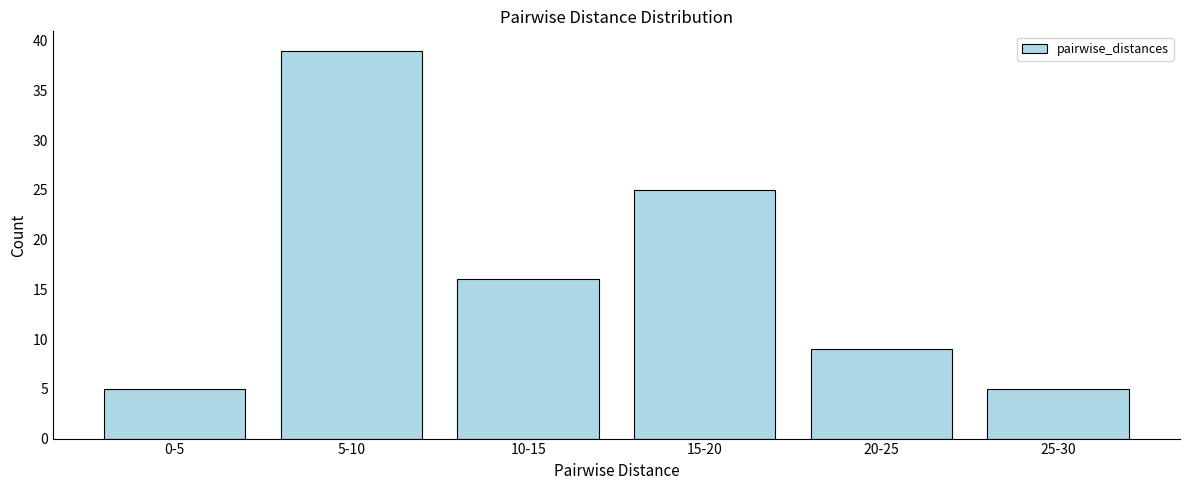

Reading left to right, transcribe all the data shown in this chart.

0-5=5	5-10=39	10-15=16	15-20=25	20-25=9	25-30=5